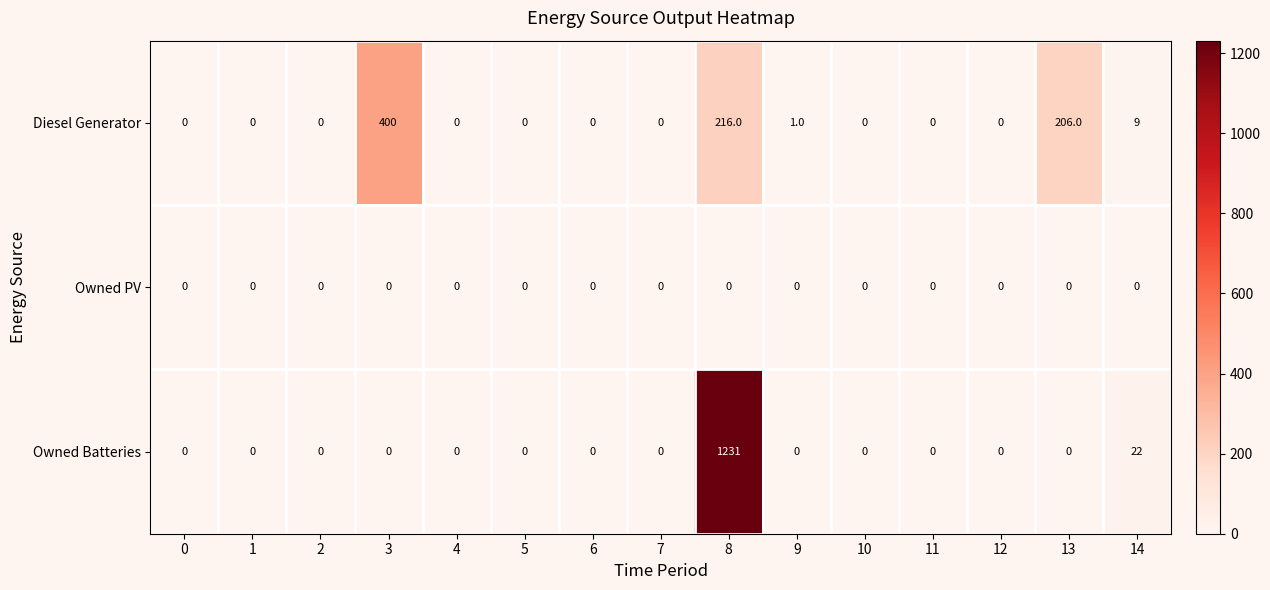

List the series in order of their peak value, lowest first.

Owned PV, Diesel Generator, Owned Batteries